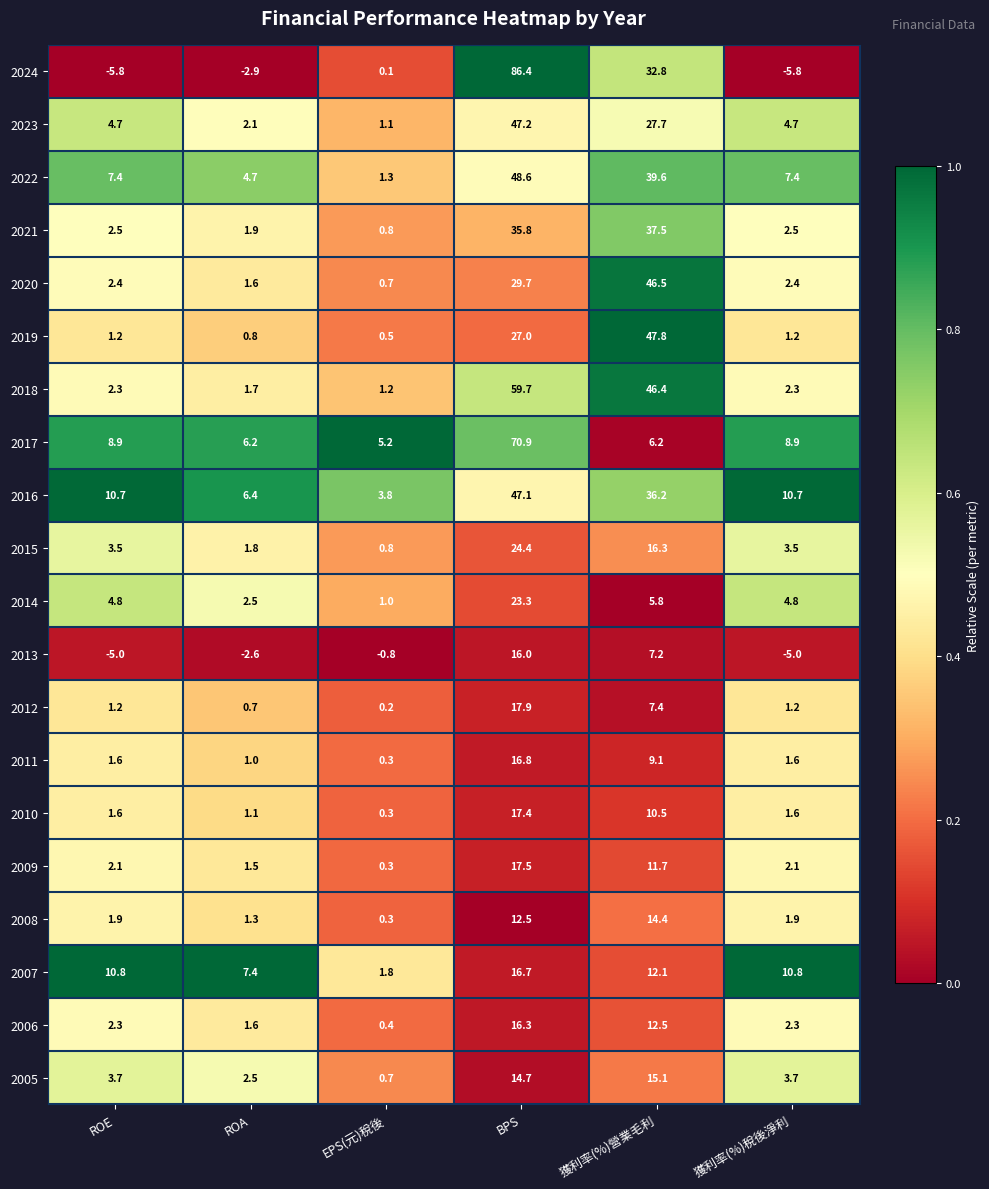

What is the maximum value for 2007?

16.7